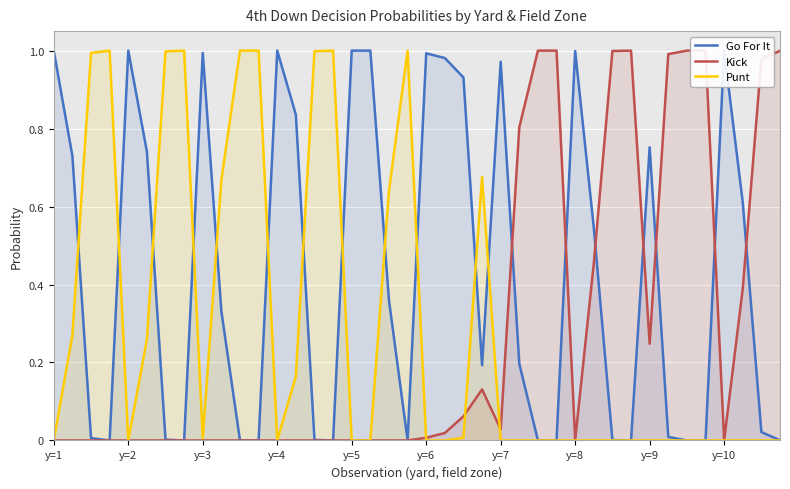

What is the label of the 10th point from the right?

30